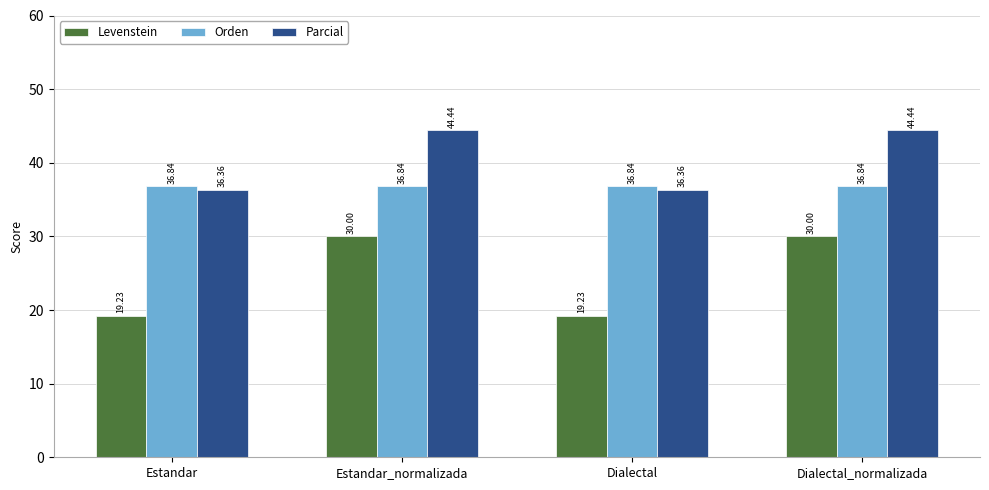

Count the number of categories in the chart.

4